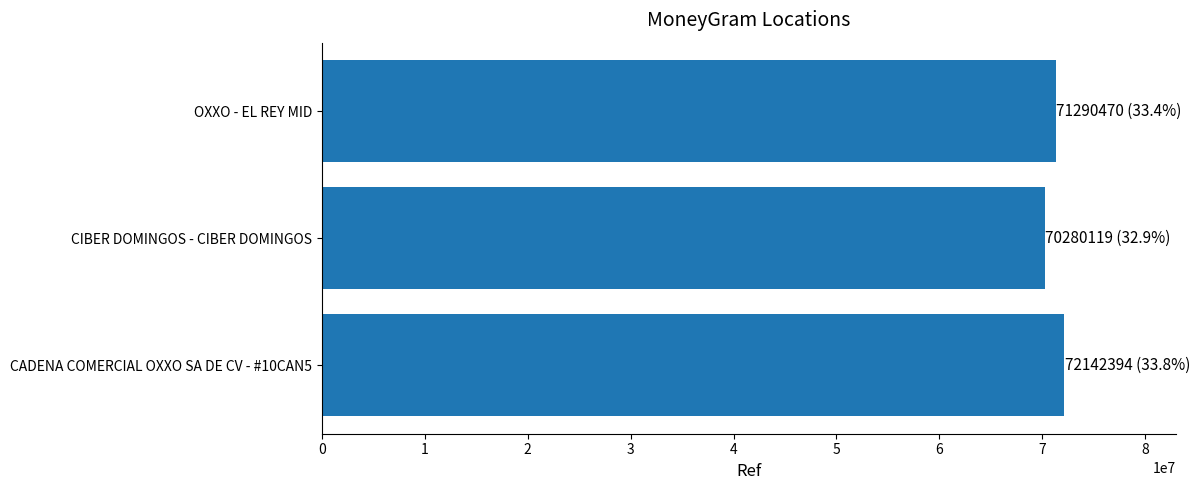

How many data points are less than 71290470?

1